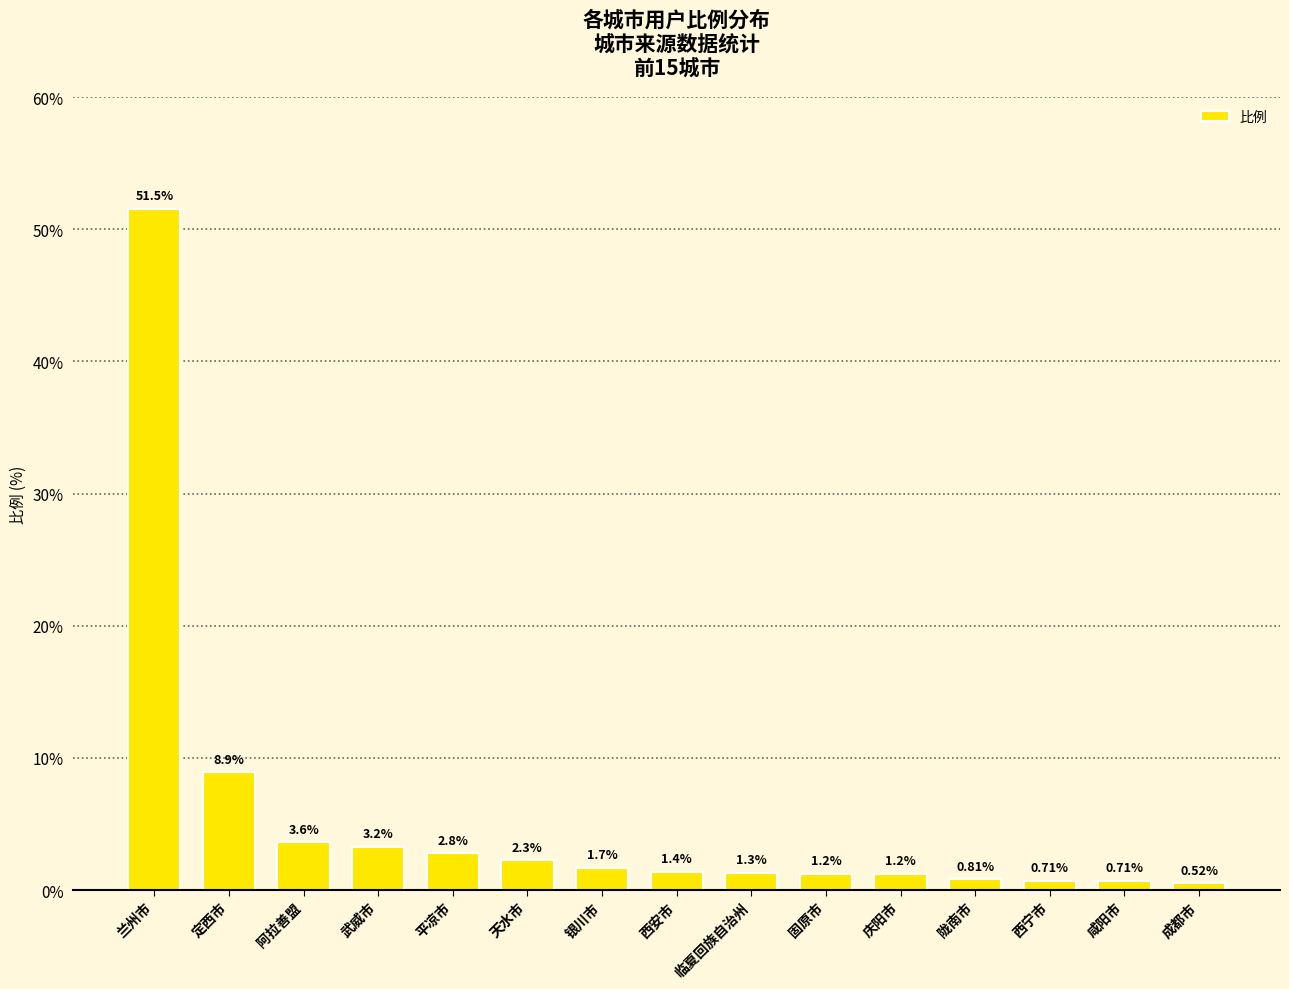

What is the value of the 10th bar from the left?

1.2